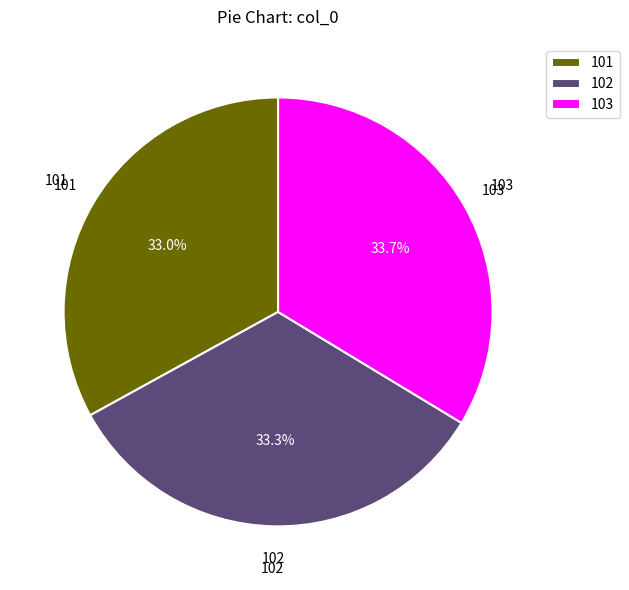

Is it true that 101 is 40% of the pie?

False